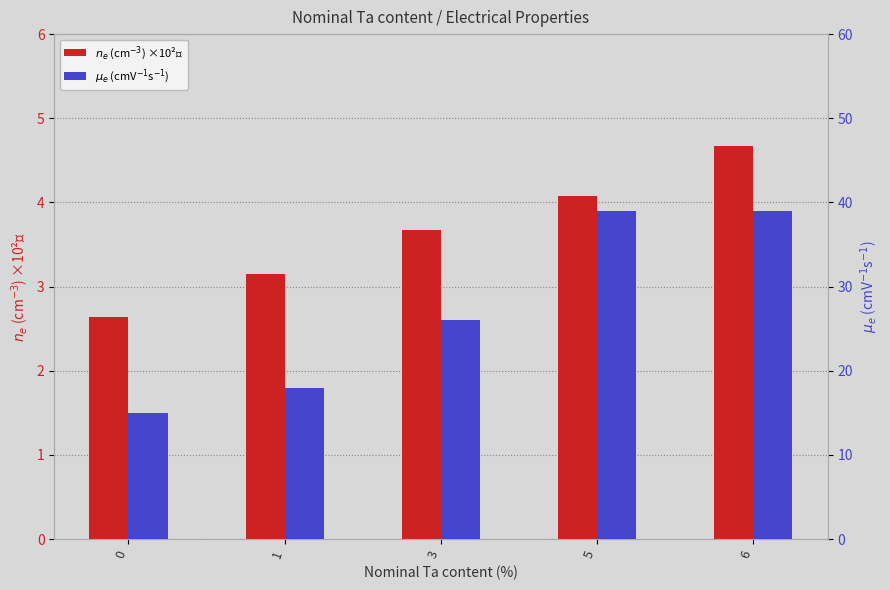

Reading left to right, list all the values displayed in this chart.

$n_e$ (cm$^{-3}$) ×10²⁰: 2.6	3.1	3.7	4.1	4.7
$\mu_e$ (cmV$^{-1}$s$^{-1}$): 15.0	18.0	26.0	39.0	39.0